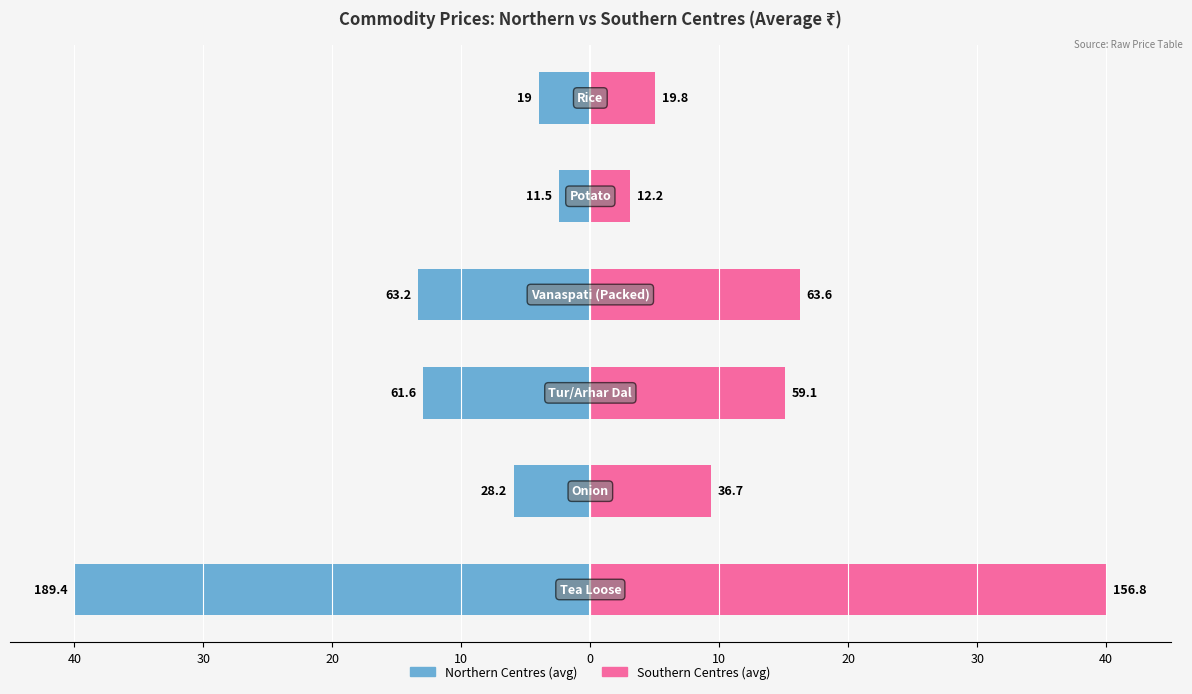

Count the number of data series in this chart.

2